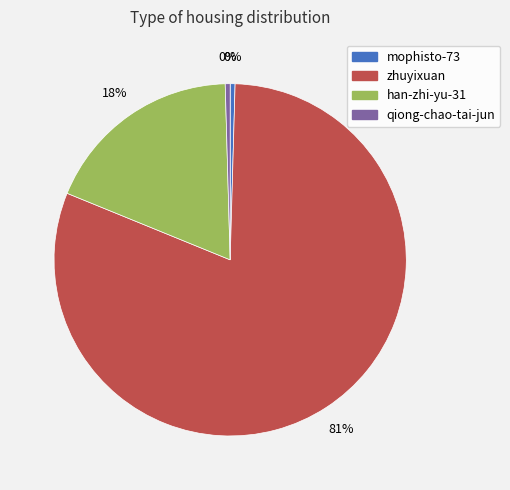

Which slice is the largest?

zhuyixuan